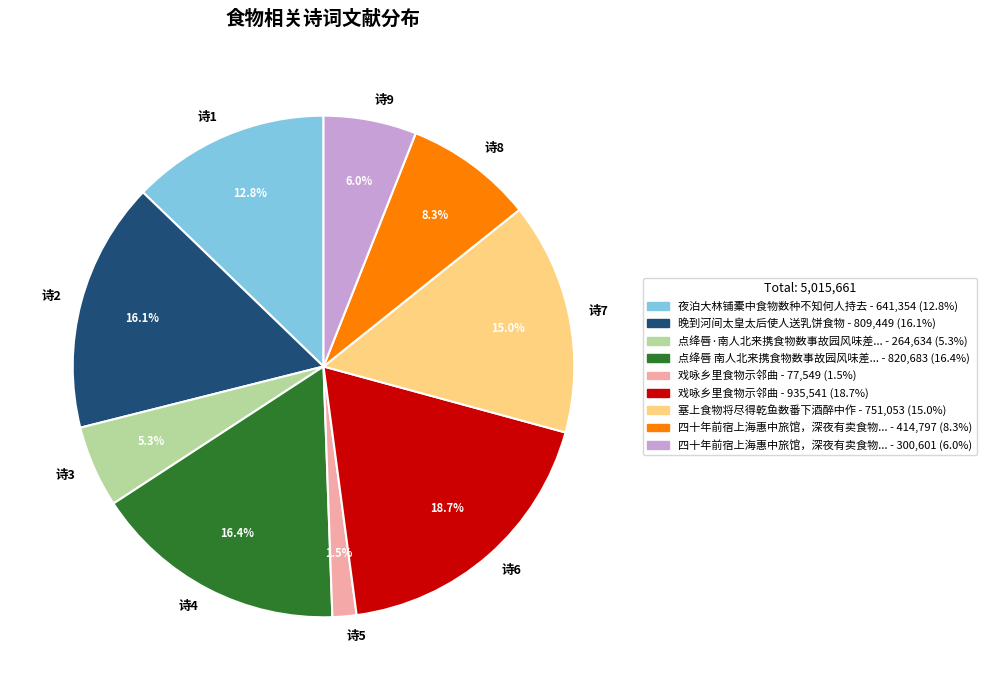

What percentage do 诗2 and 诗7 together represent?

31.1%